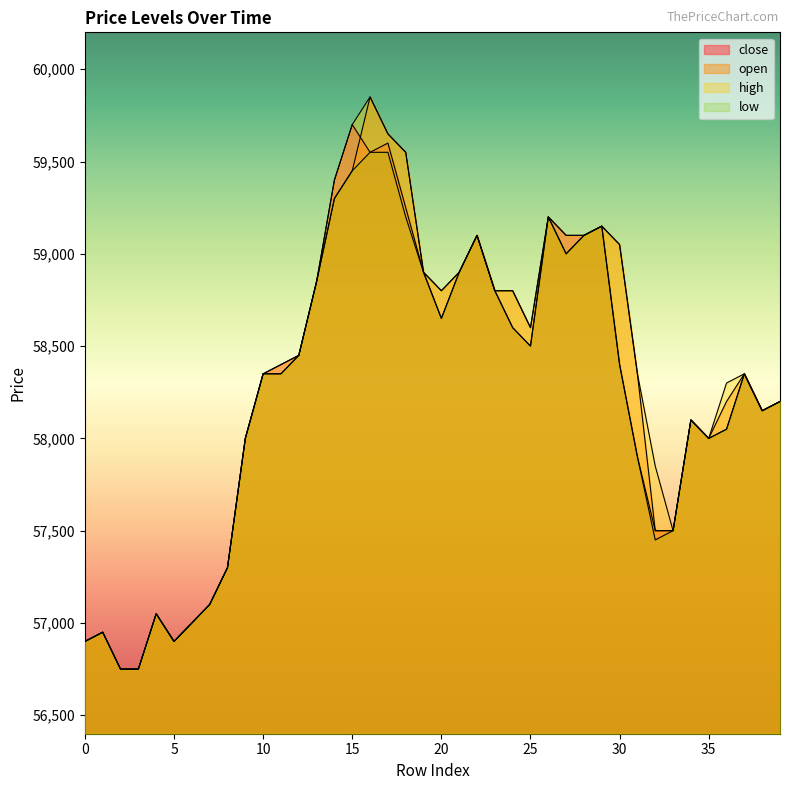

How many lines are shown in the chart?

4